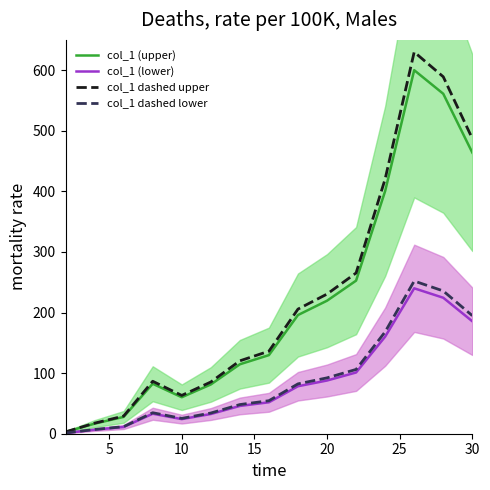

What is the minimum value for col_1 (upper)?

2.9